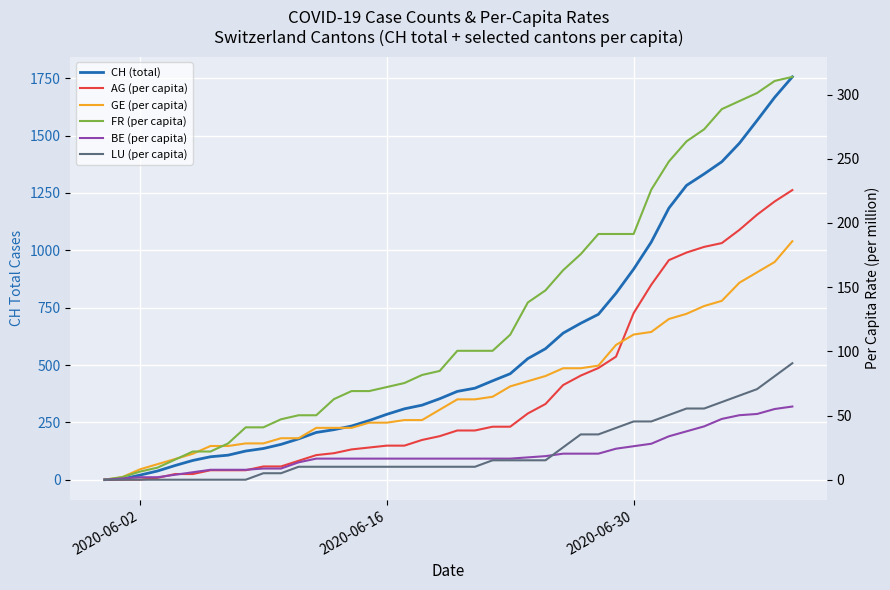

Read the FR (per capita) value at 2020-06-16.

72.2